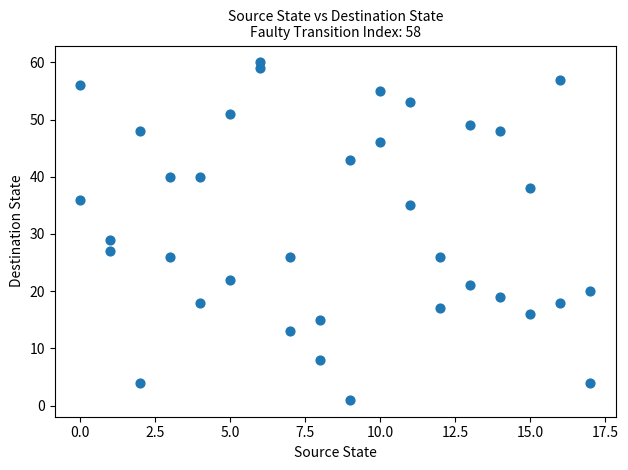

What Y value in the scatter plot is closest to 30?

29